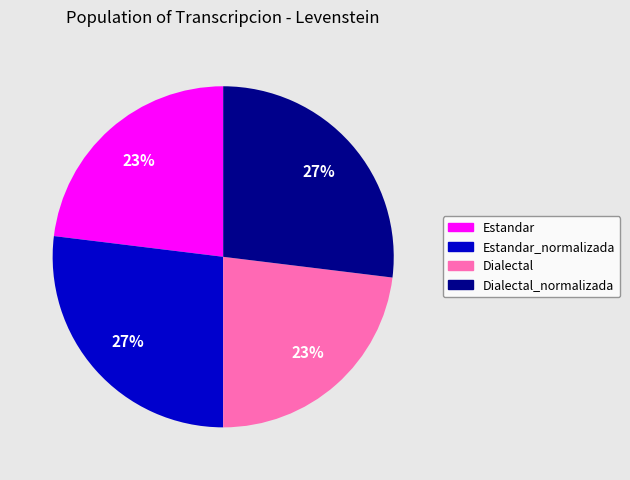

Does any single category account for the majority?

No